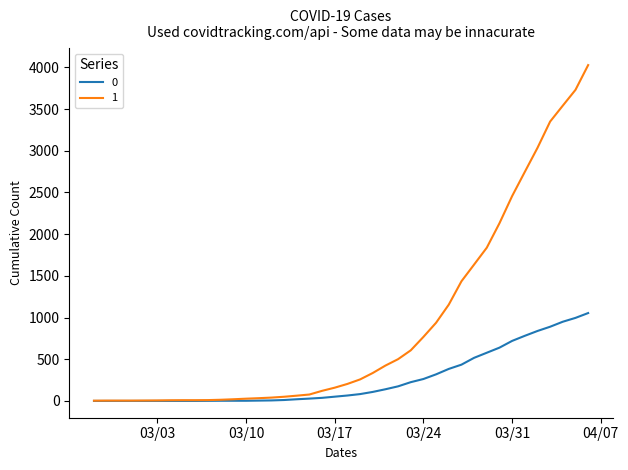

List the series in order of their peak value, highest first.

1, 0